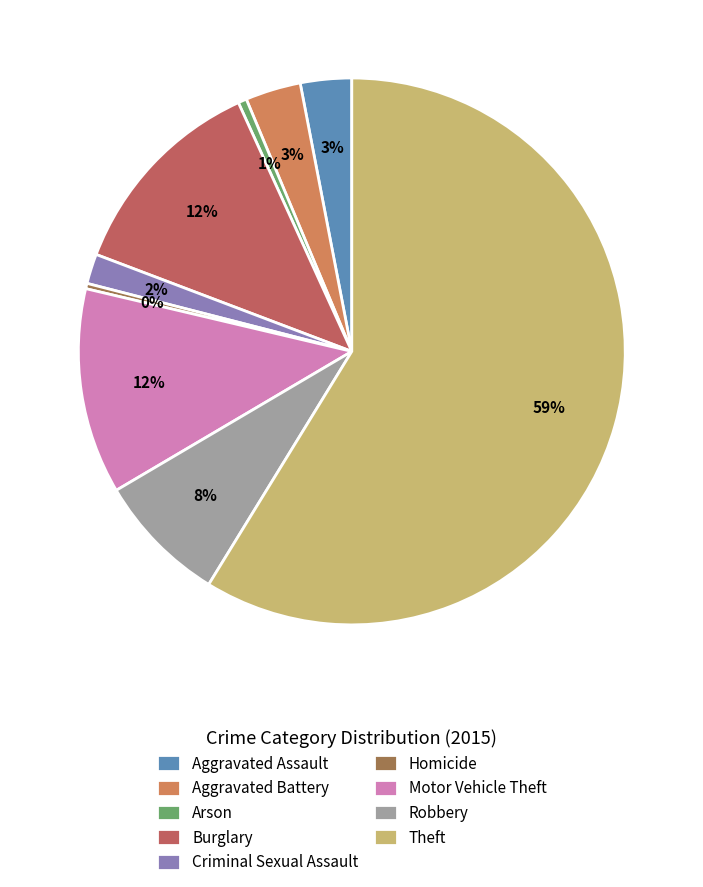

Count the number of slices in the pie.

9